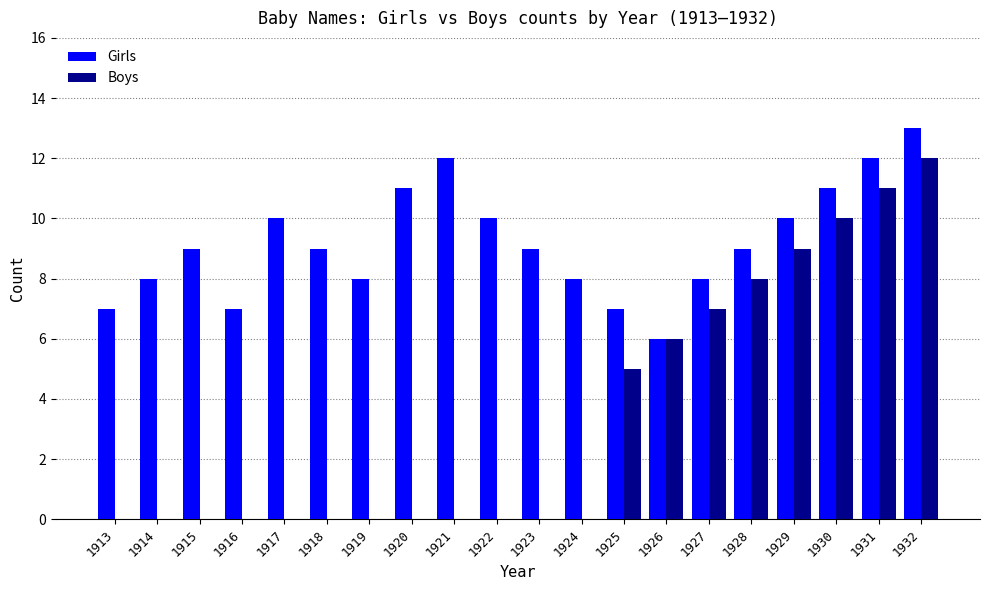

Read the Girls value at 1929.

10